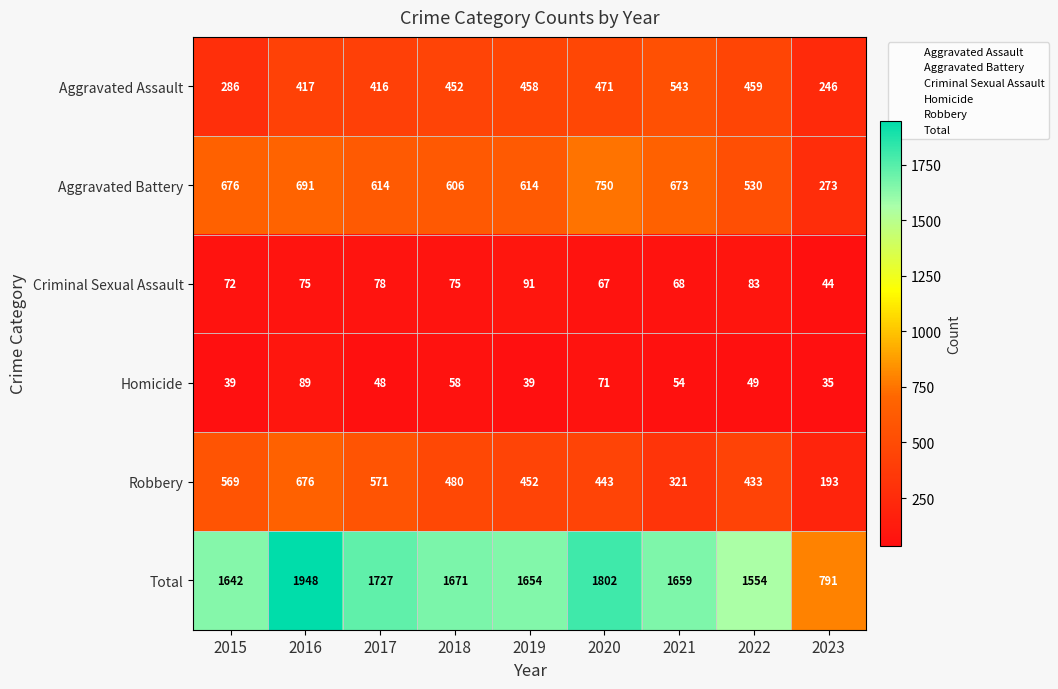

At which category is the sum across all series the highest?

2016